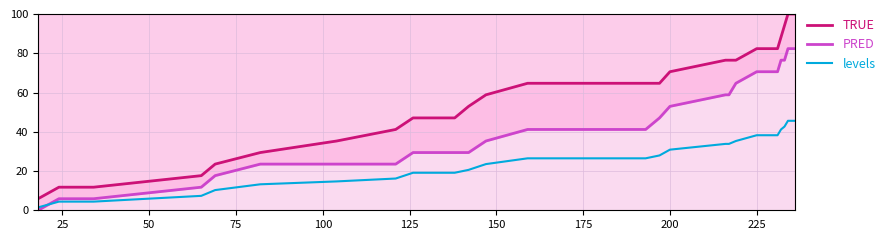

Is the value of levels at 175 greater than the value of TRUE at 250?

No